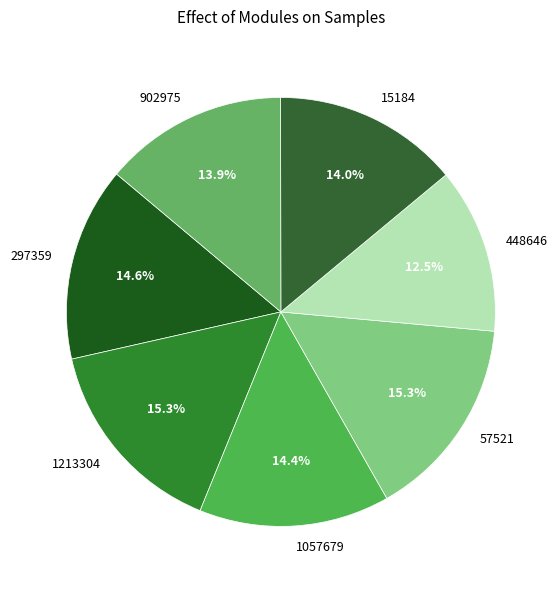

Which has a higher value, 448646 or 1213304?

1213304